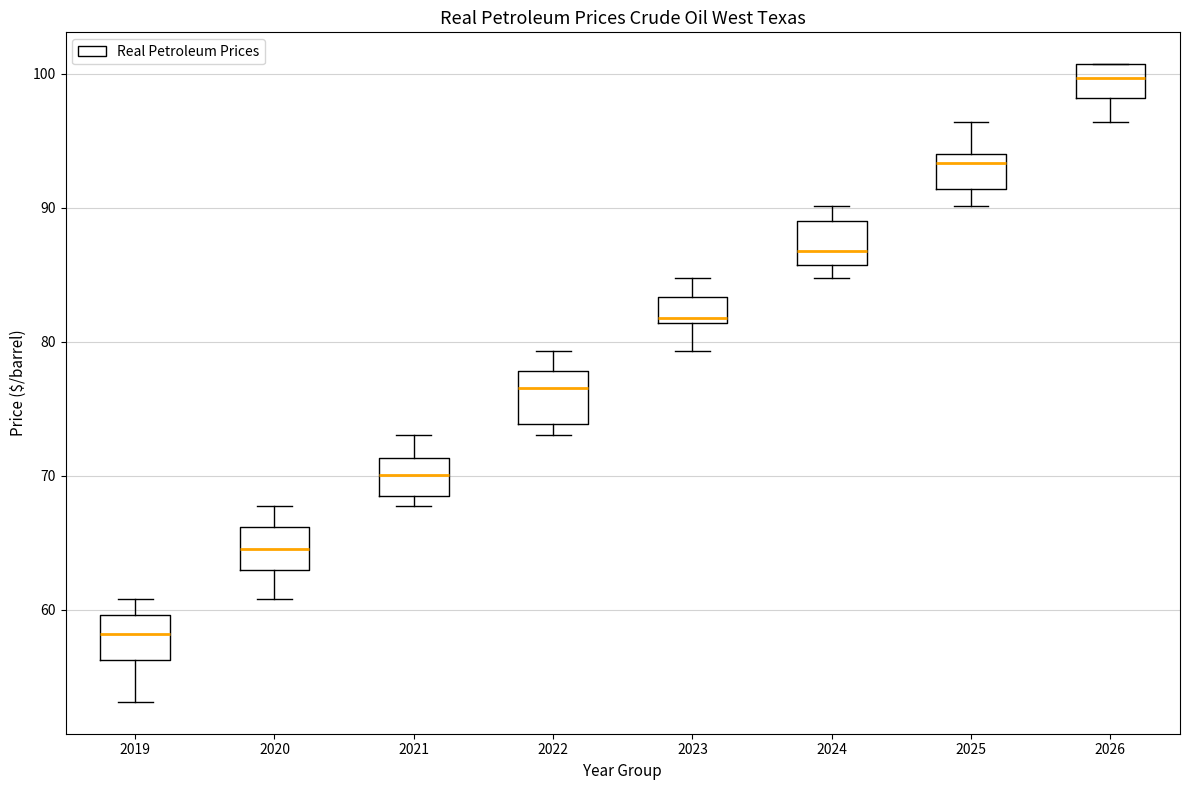

Reading left to right, read every box against the y-axis: the position of its median line, the range the box covers, and the ends of its whiskers. The values are not printed on the chart, so give them approximately, as read against the axis.

2019: median 58, box 56 to 60, whiskers 53 to 61
2020: median 65, box 63 to 66, whiskers 61 to 68
2021: median 70, box 69 to 71, whiskers 68 to 73
2022: median 77, box 74 to 78, whiskers 73 to 79
2023: median 82, box 81 to 83, whiskers 79 to 85
2024: median 87, box 86 to 89, whiskers 85 to 90
2025: median 93, box 91 to 94, whiskers 90 to 96
2026: median 100, box 98 to 101, whiskers 96 to 101